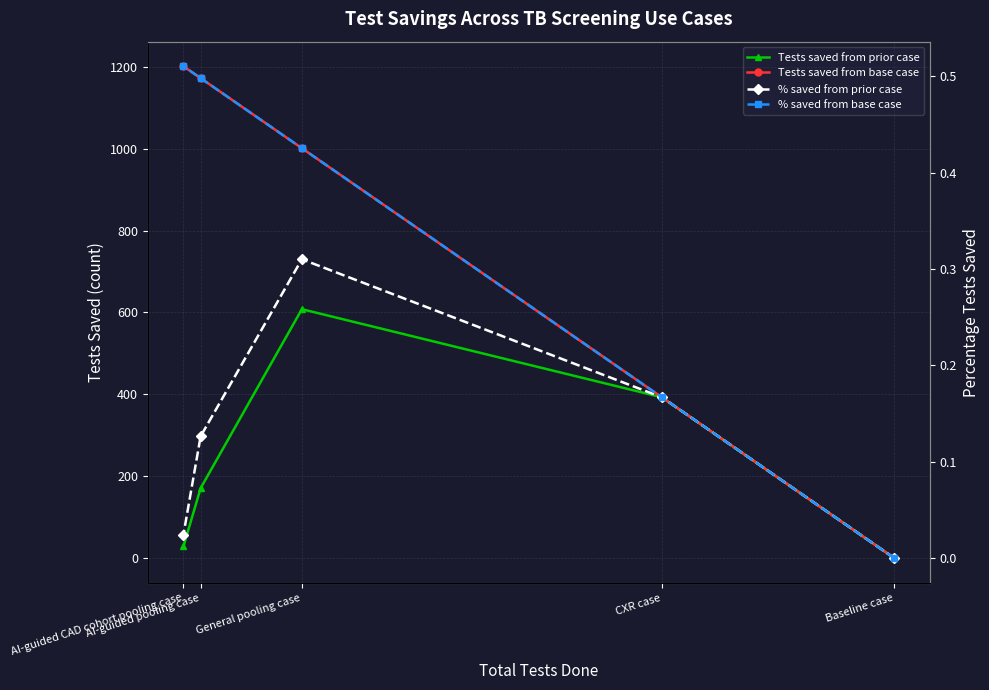

What is the total value across all series at General pooling case?

1609.7